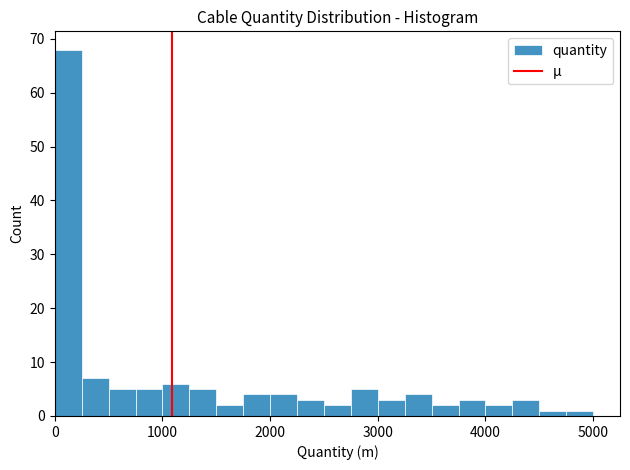

Read against the x-axis, roughly where is the centre of the tallest bar?

100